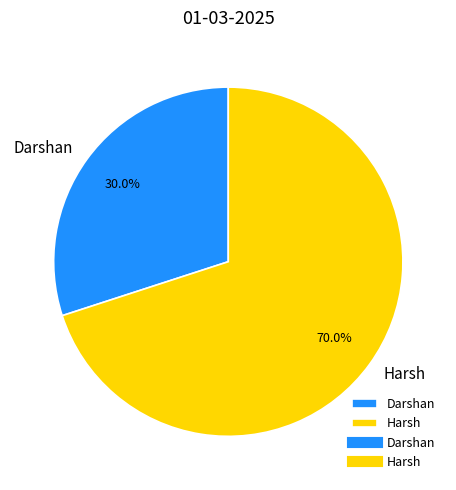

What is the largest slice in the pie chart?

Harsh